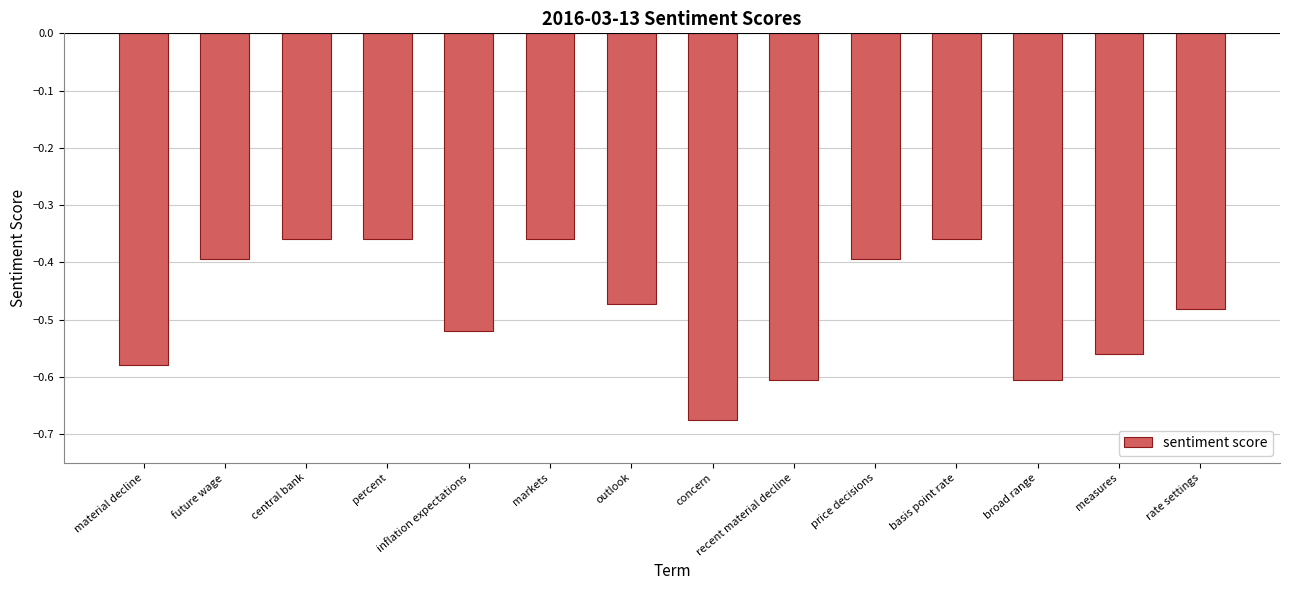

Is it true that the value at broad range is -0.6?

True